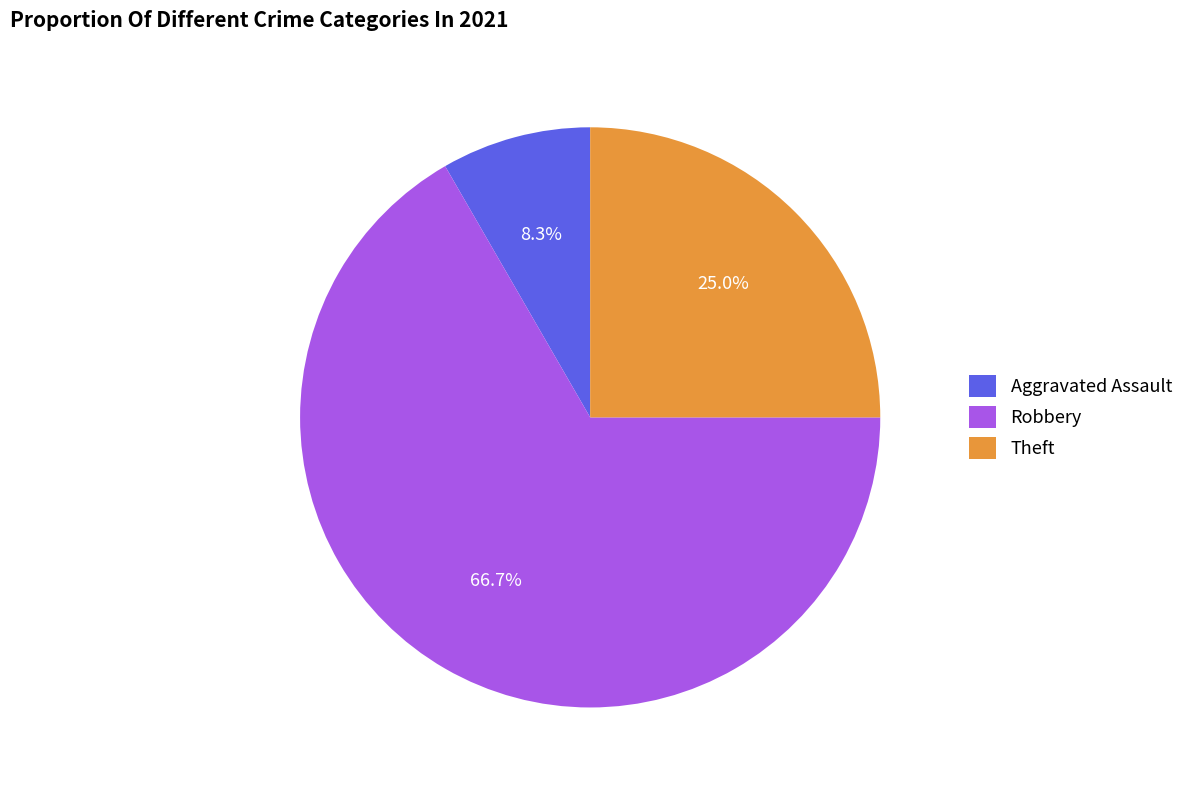

Count the number of slices in the pie.

3